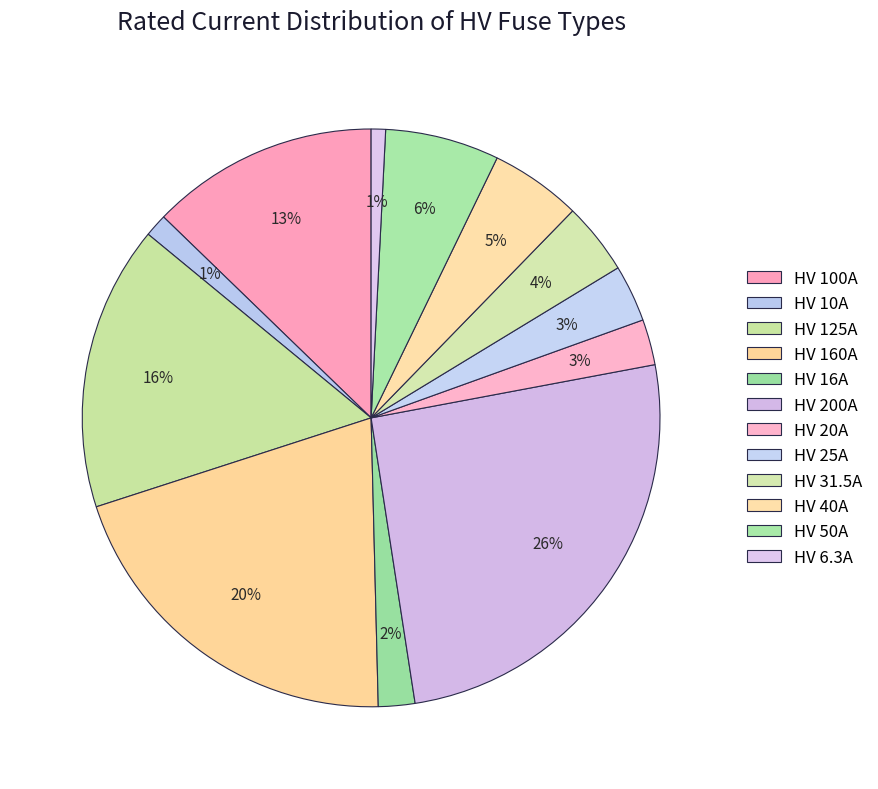

Rank the categories by value from highest to lowest.

HV 200A, HV 160A, HV 125A, HV 100A, HV 50A, HV 40A, HV 31.5A, HV 25A, HV 20A, HV 16A, HV 10A, HV 6.3A